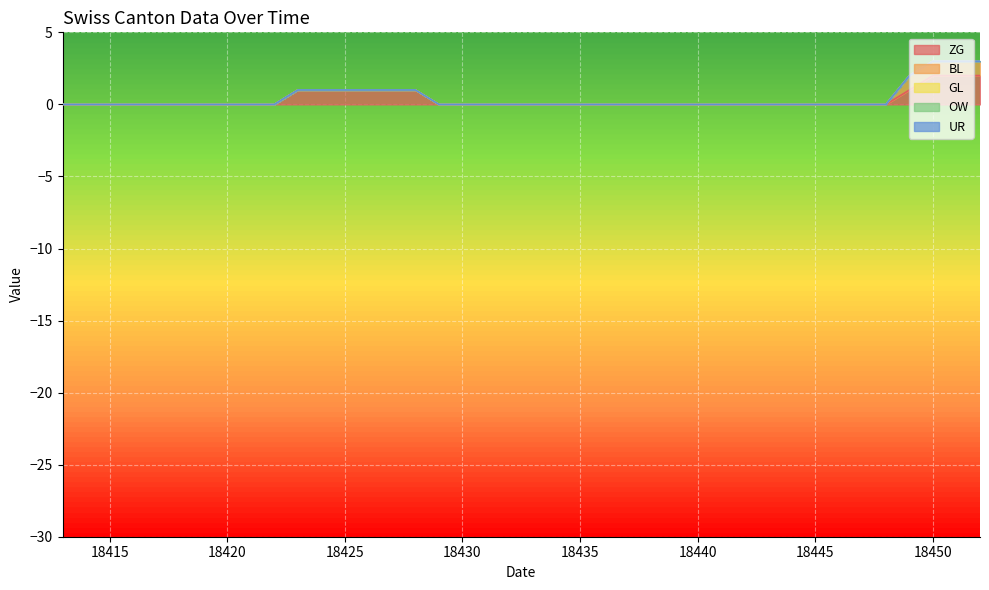

Which series changed the most between 2020-07-12 and 2020-09-06?

ZG